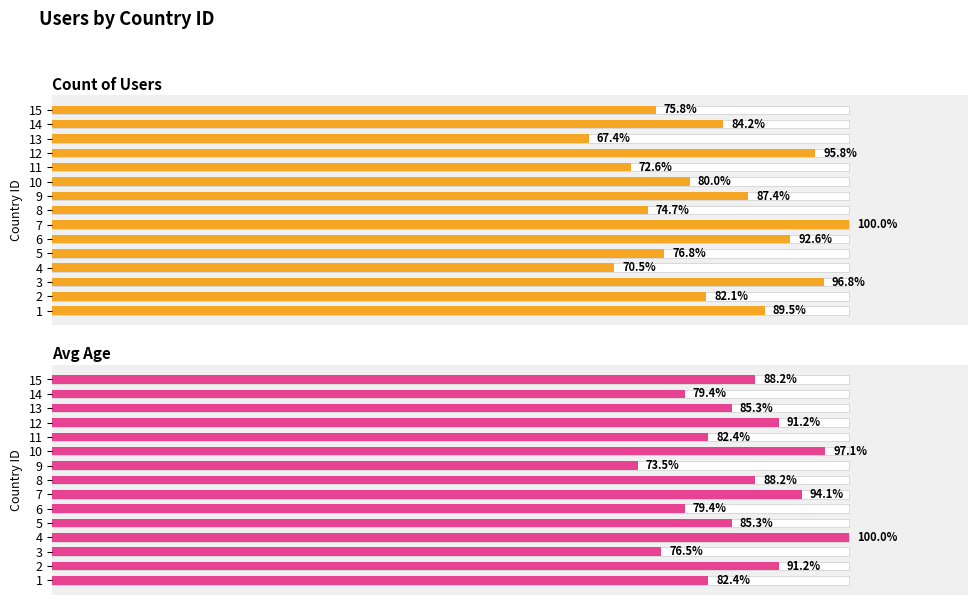

Which series has the largest range (max minus min)?

Count of Users